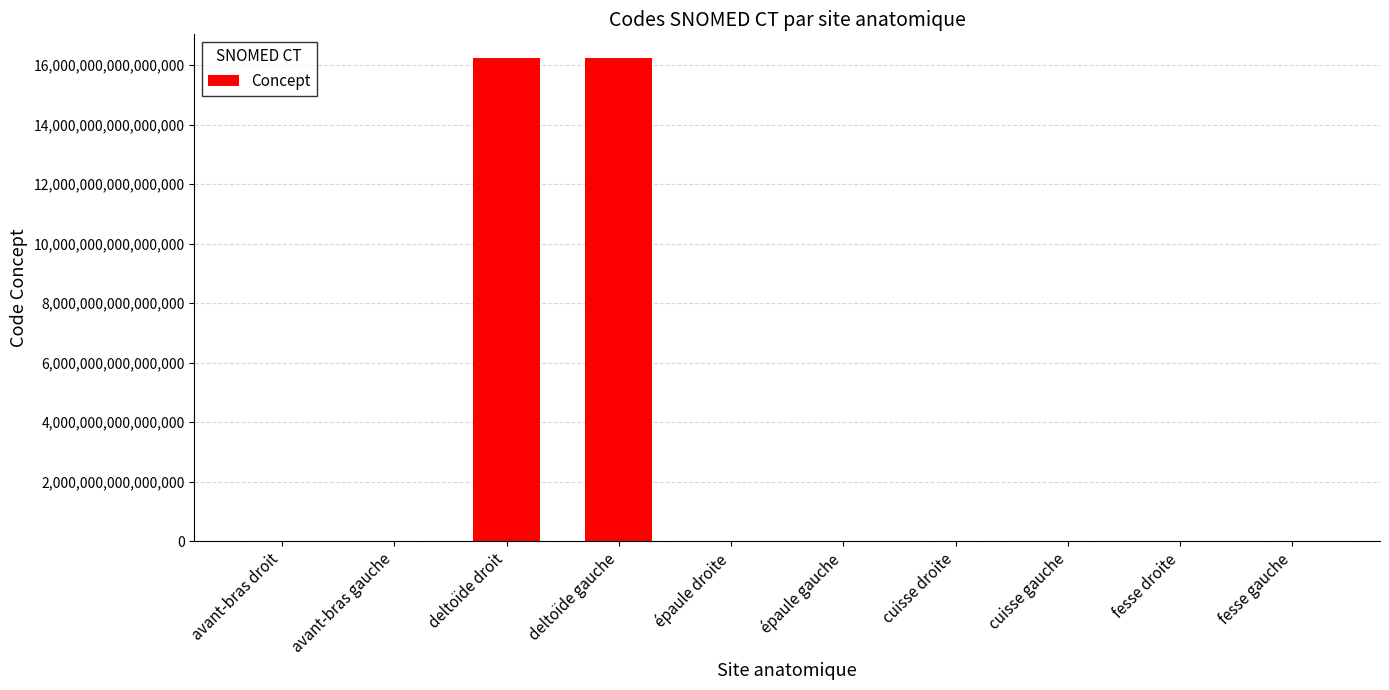

Between épaule gauche and deltoïde droit, which is larger?

deltoïde droit